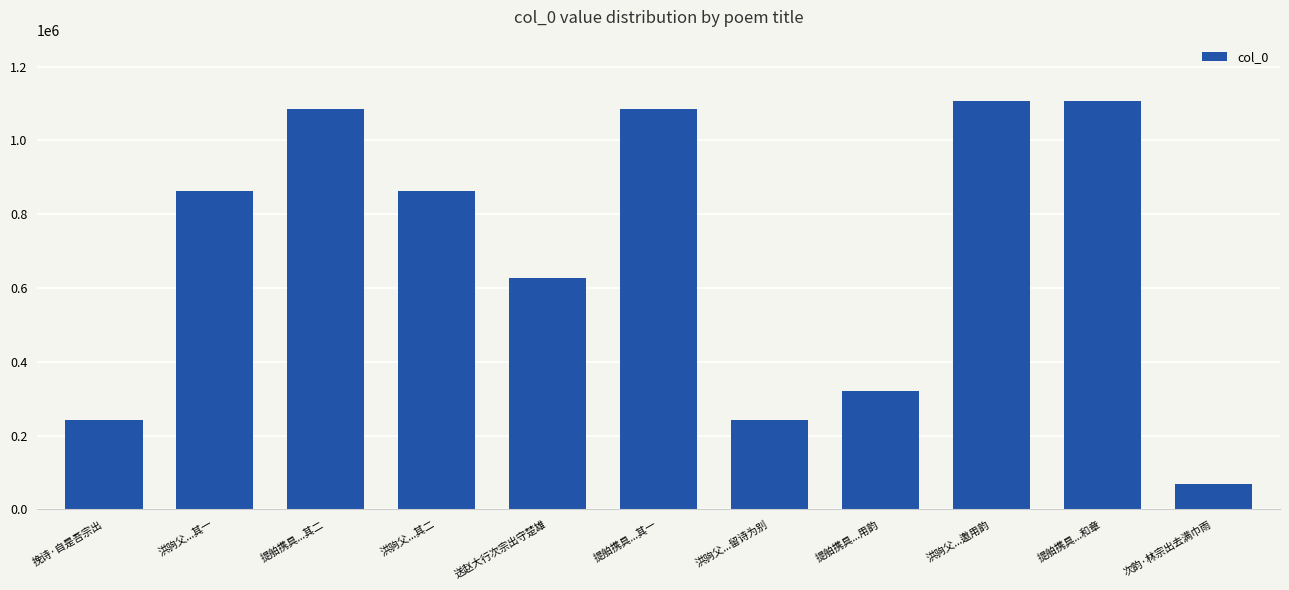

What is the average value?

692471